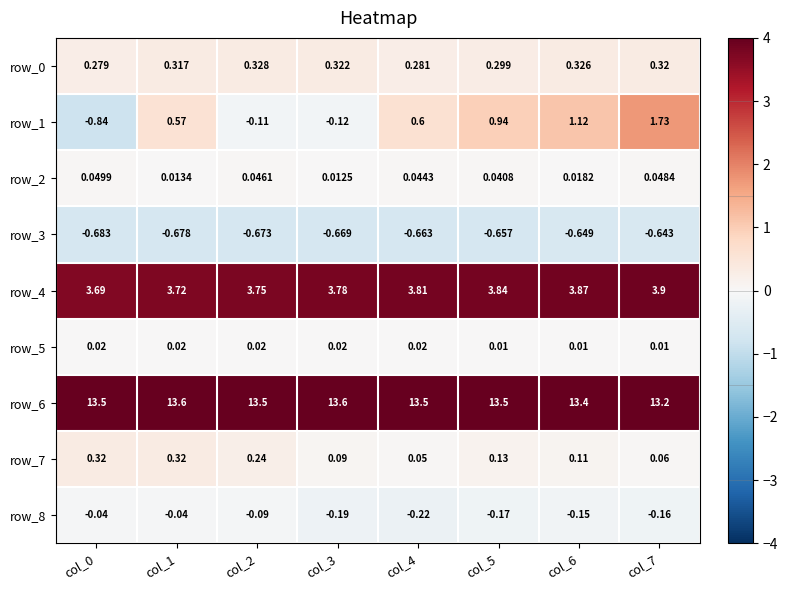

Which series has the largest range (max minus min)?

row_1